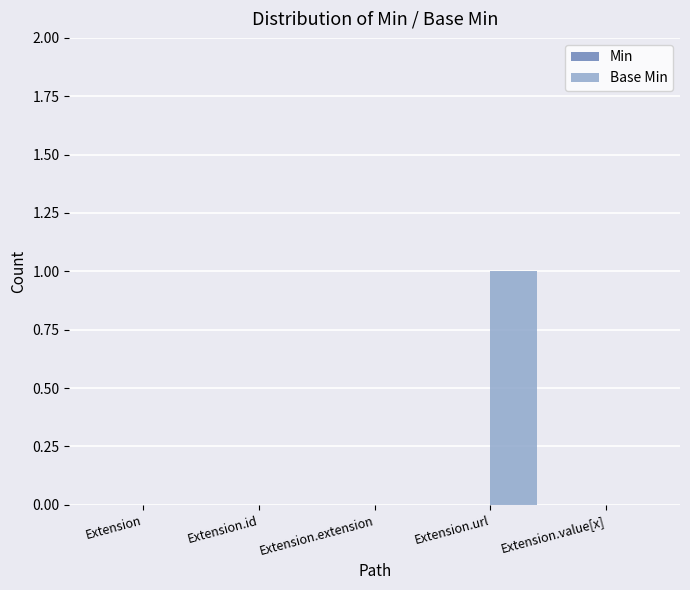

Between Extension.id and Extension.url, which is larger?

Extension.url